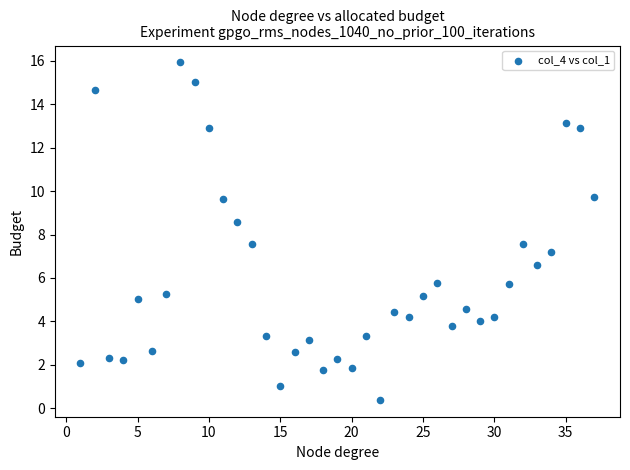

What is the range of X values (max minus min)?

36.0